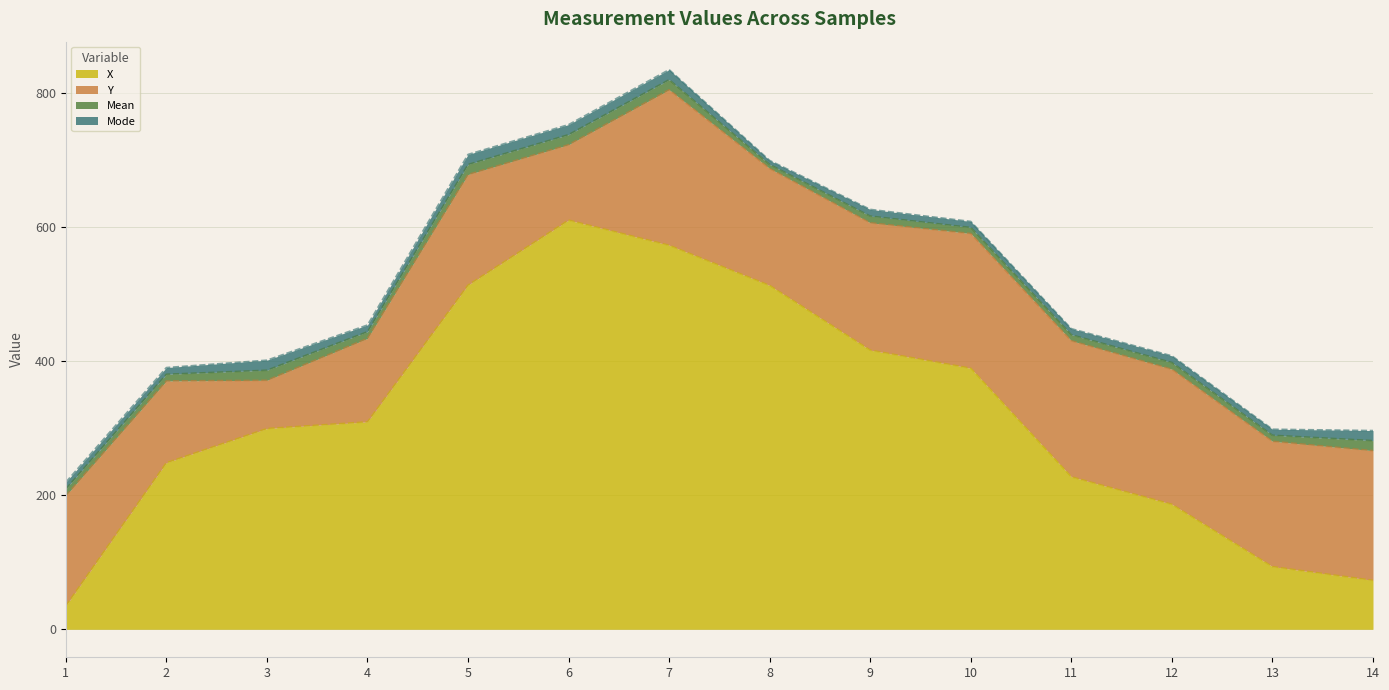

Where is the first local maximum for Y?

5